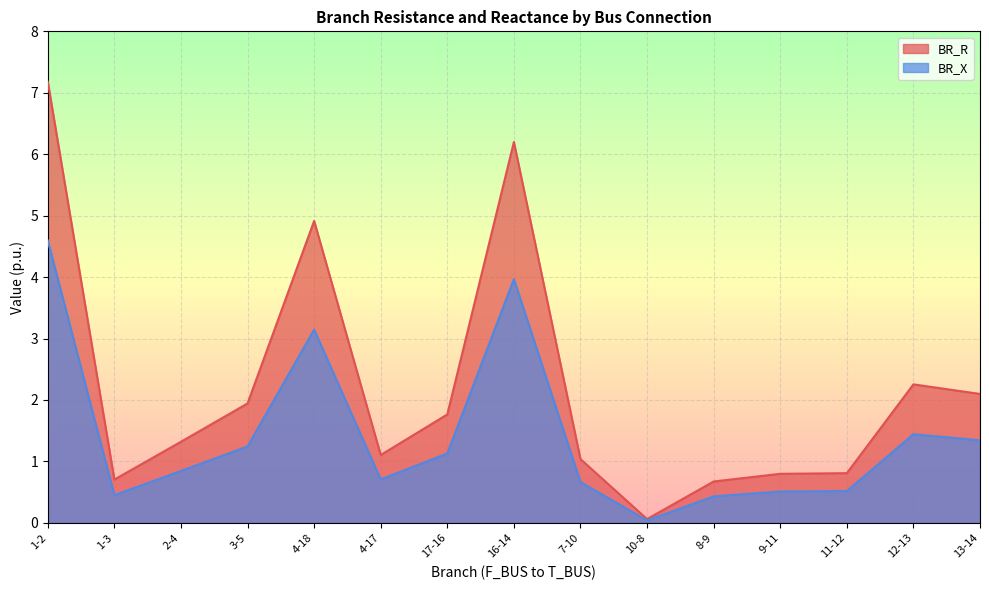

Which series changed the most between 17-16 and 12-13?

BR_R